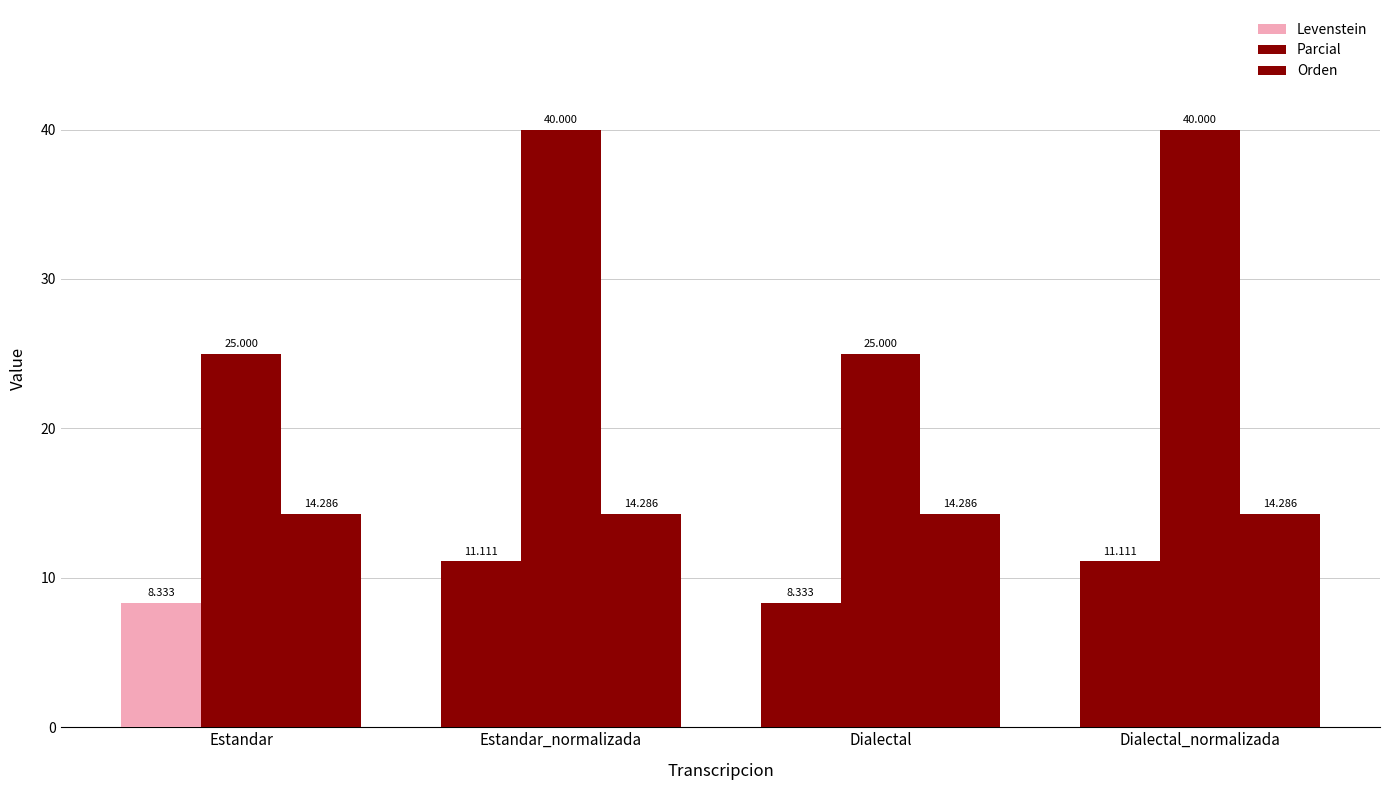

Count the number of data series in this chart.

3